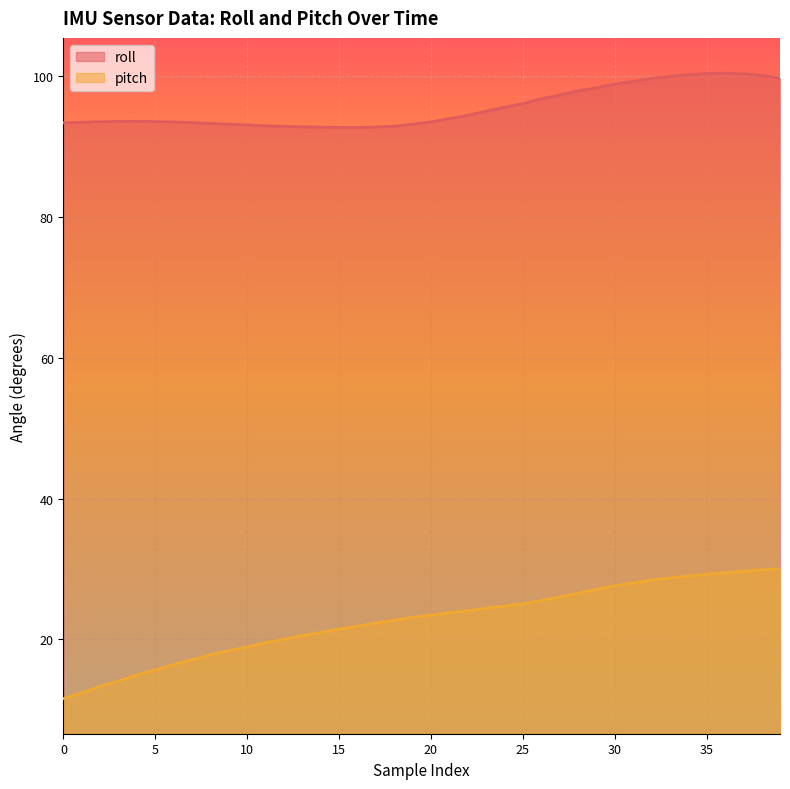

Where does the pitch series first go above 23?

19